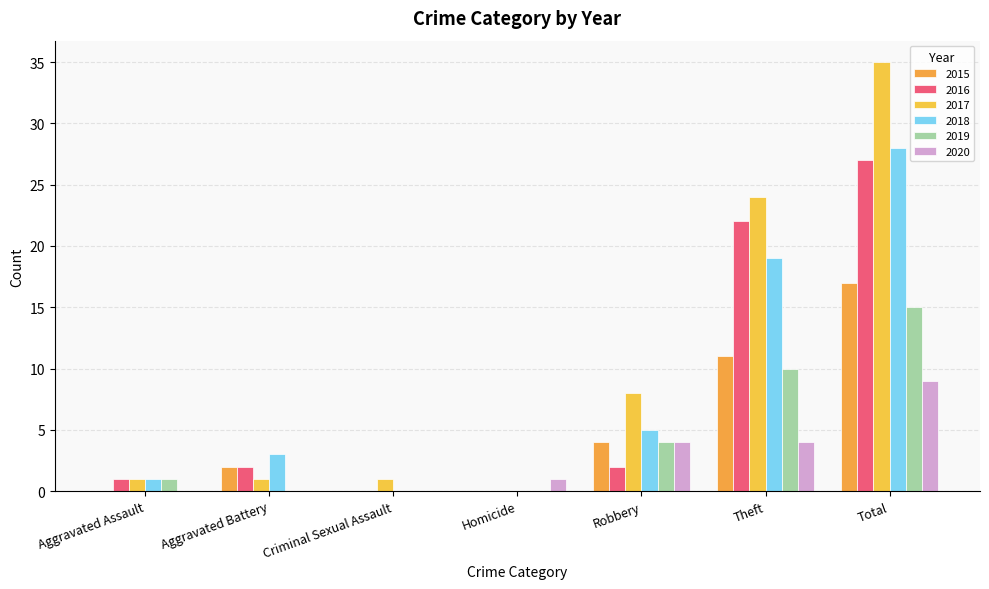

Which series has the largest range (max minus min)?

2017